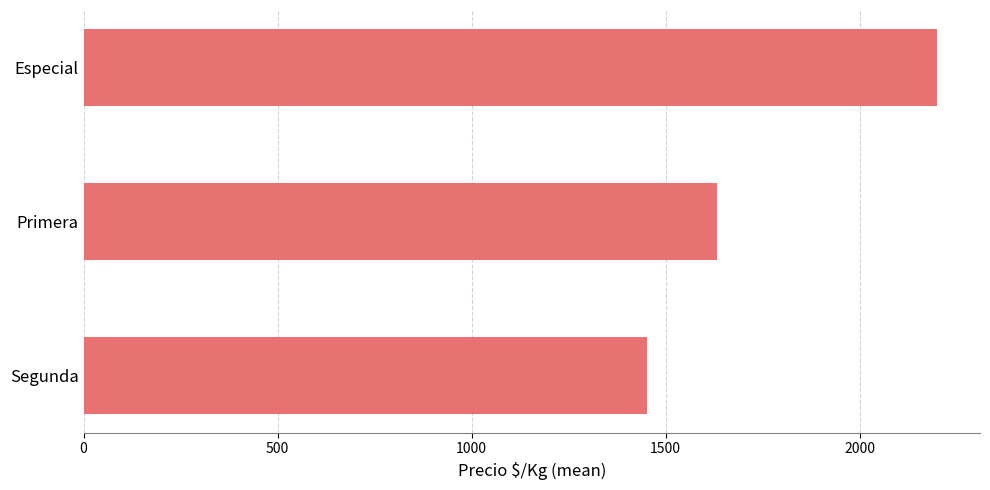

Rank the categories by value from lowest to highest.

Segunda, Primera, Especial